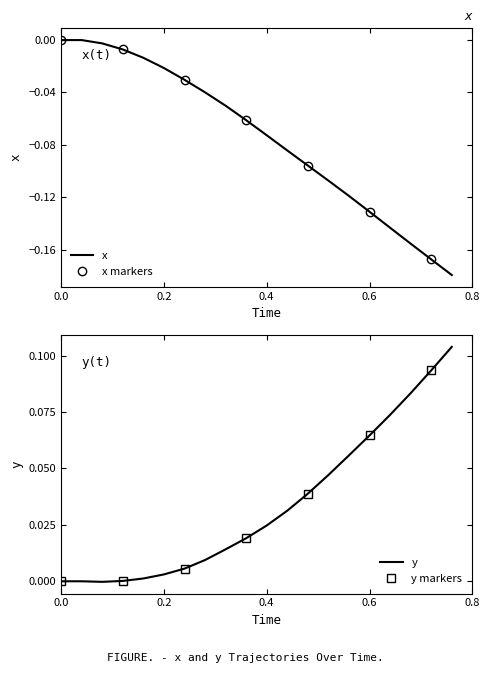

How many data points in x are less than 0?

18